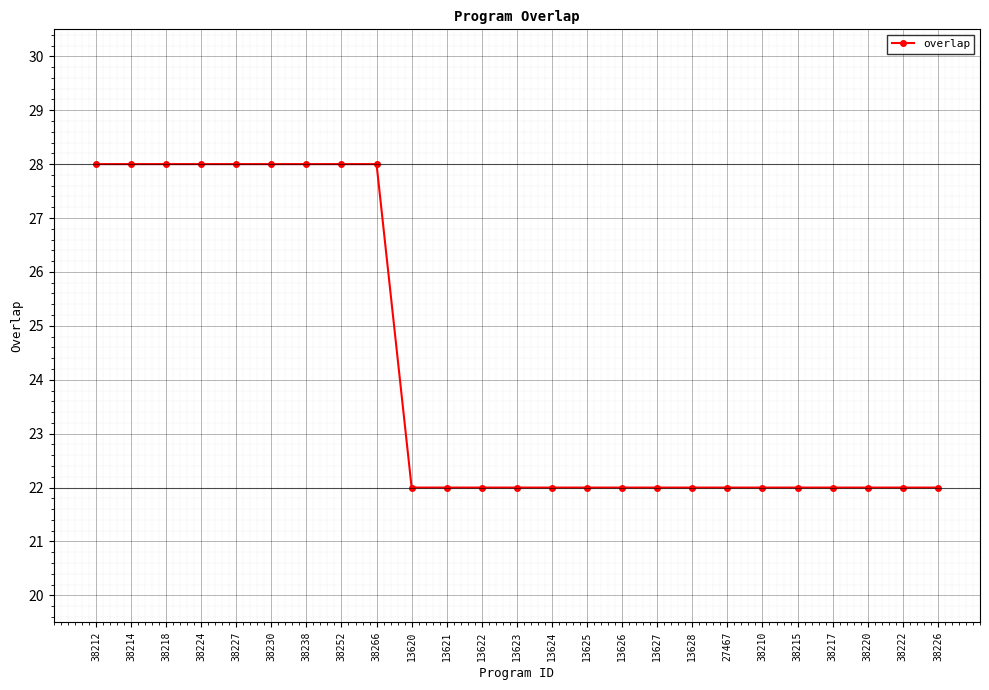

How many values are between 22 and 28?

25